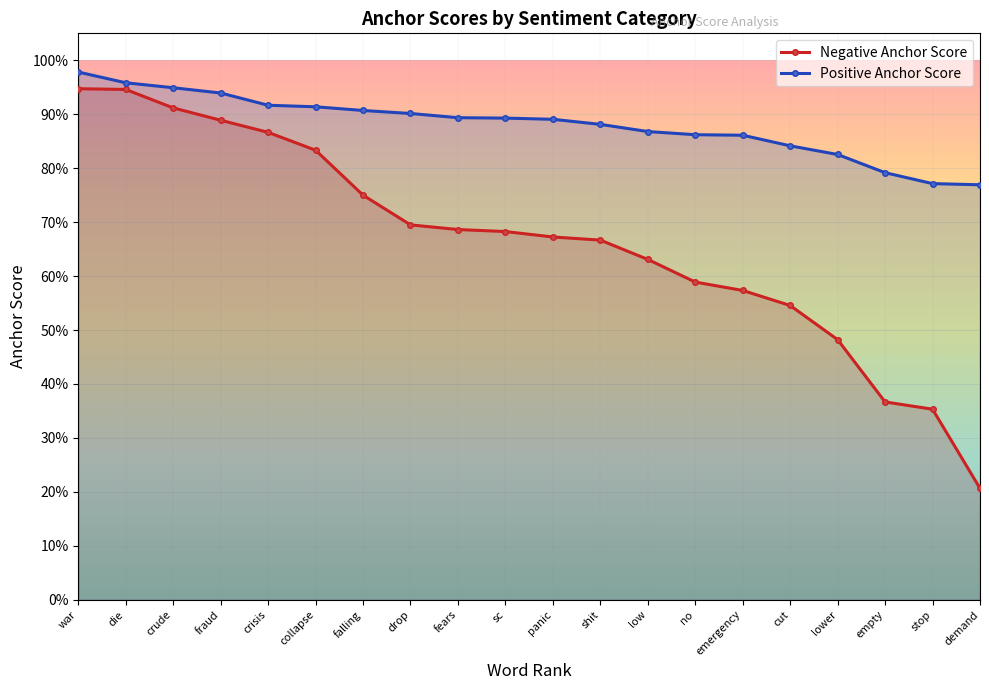

True or false: Positive Anchor Score and Negative Anchor Score intersect in this chart.

False